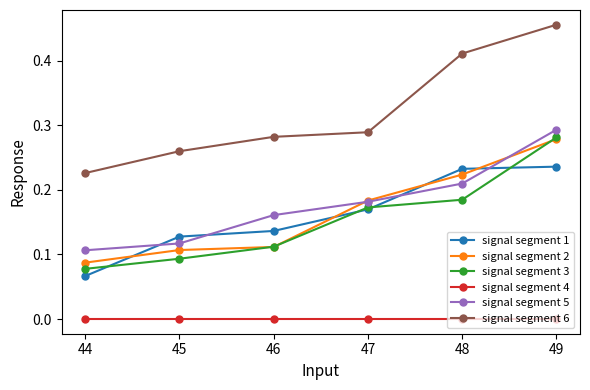

What is the sum of all signal segment 1 values?

1.0